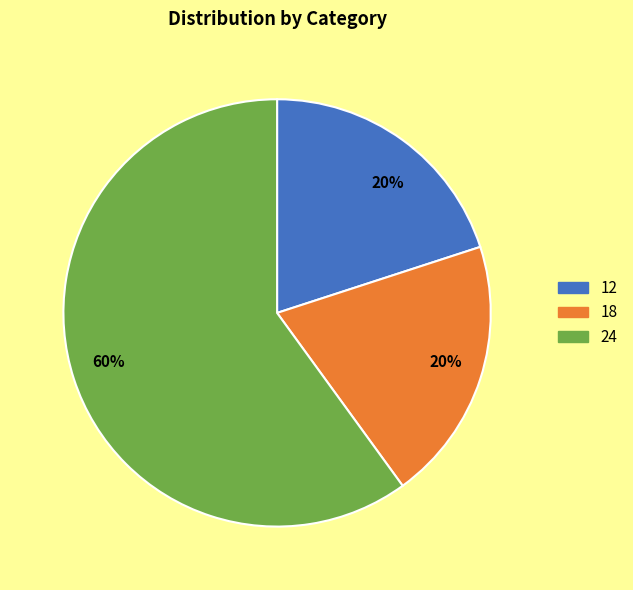

Does any single category account for the majority?

Yes